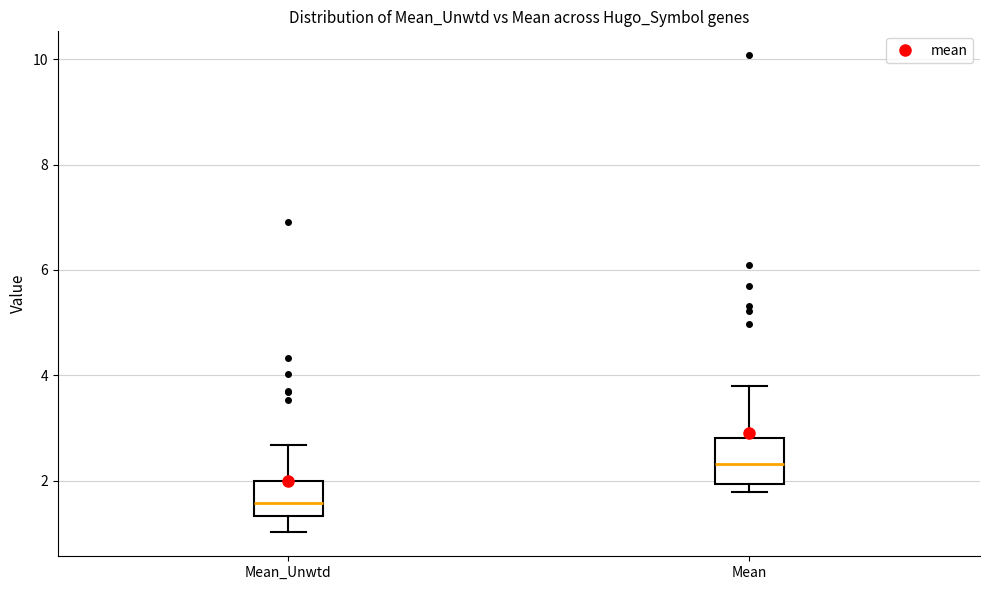

Which box's median line is the lowest?

Mean_Unwtd